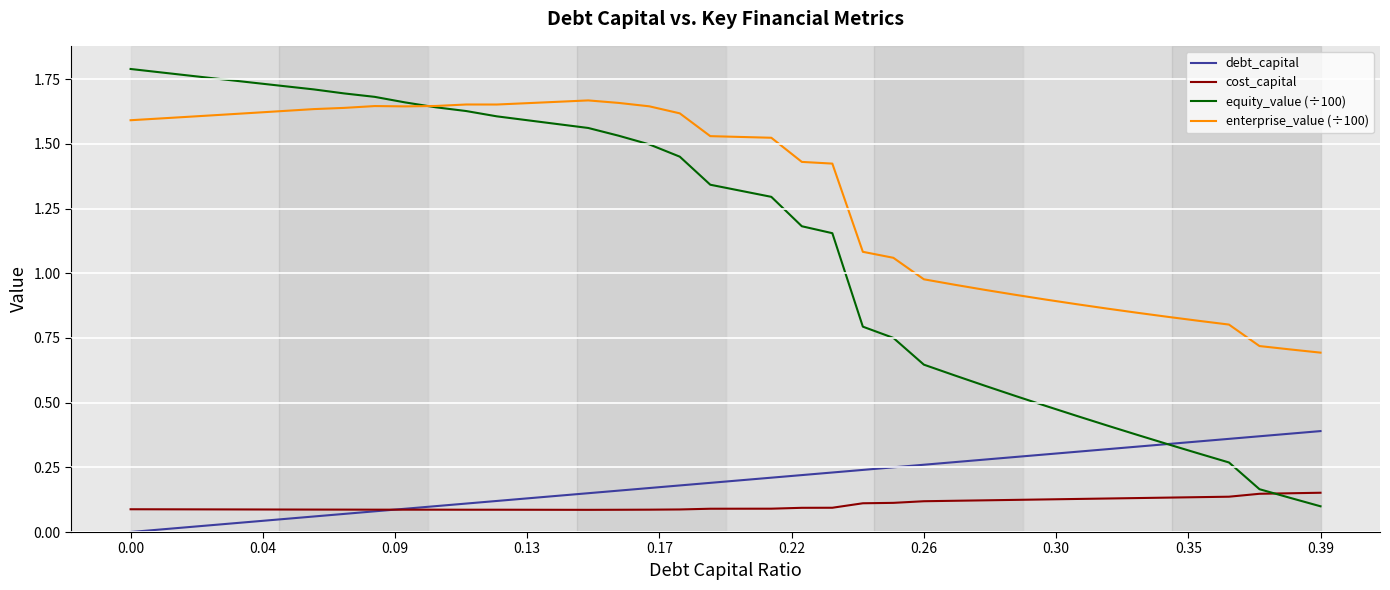

Which series has the largest range (max minus min)?

equity_value (÷100)